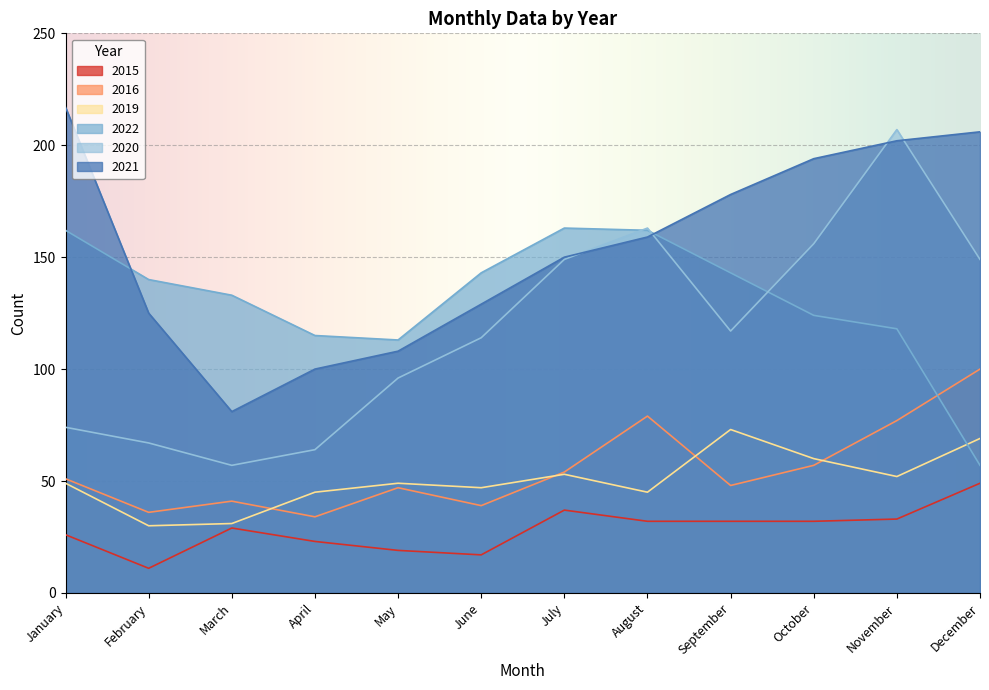

How many data points in 2022 are above 140?

5